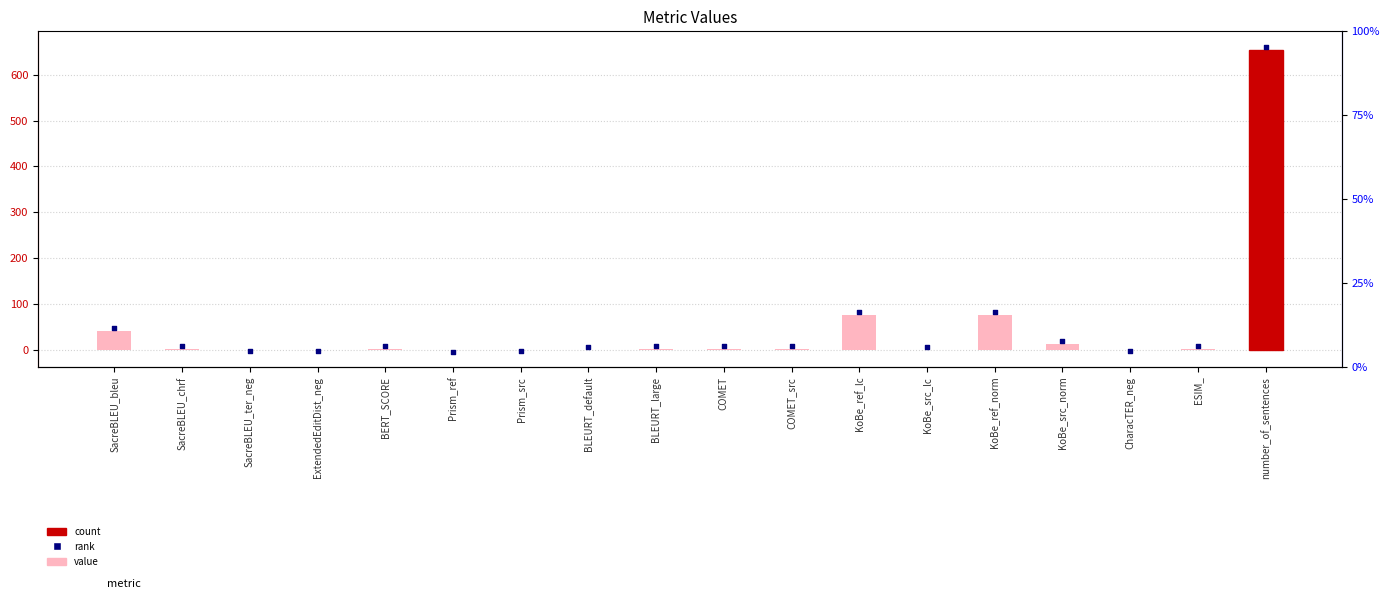

Which series has the widest spread of Y values?

rank